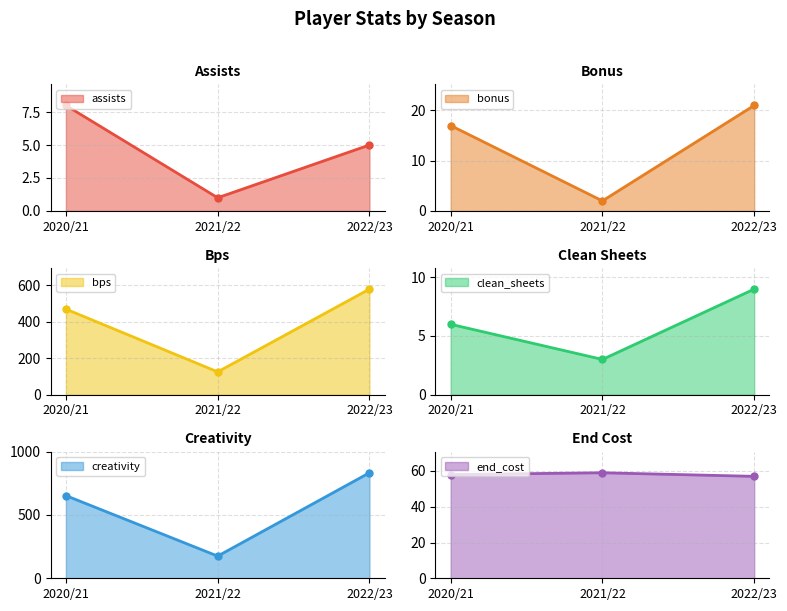

At how many categories does at least one series exceed 398?

2